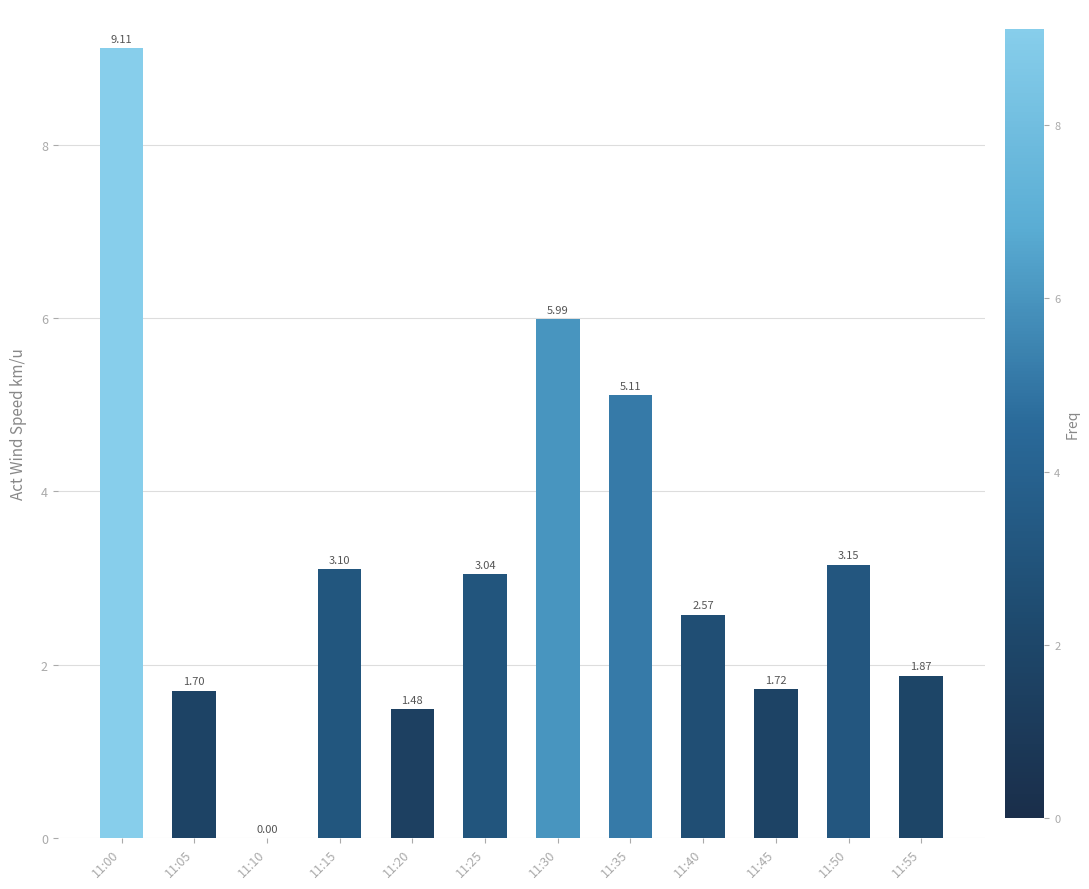

What is the ratio of the value at 11:05 to the value at 11:50?

0.5